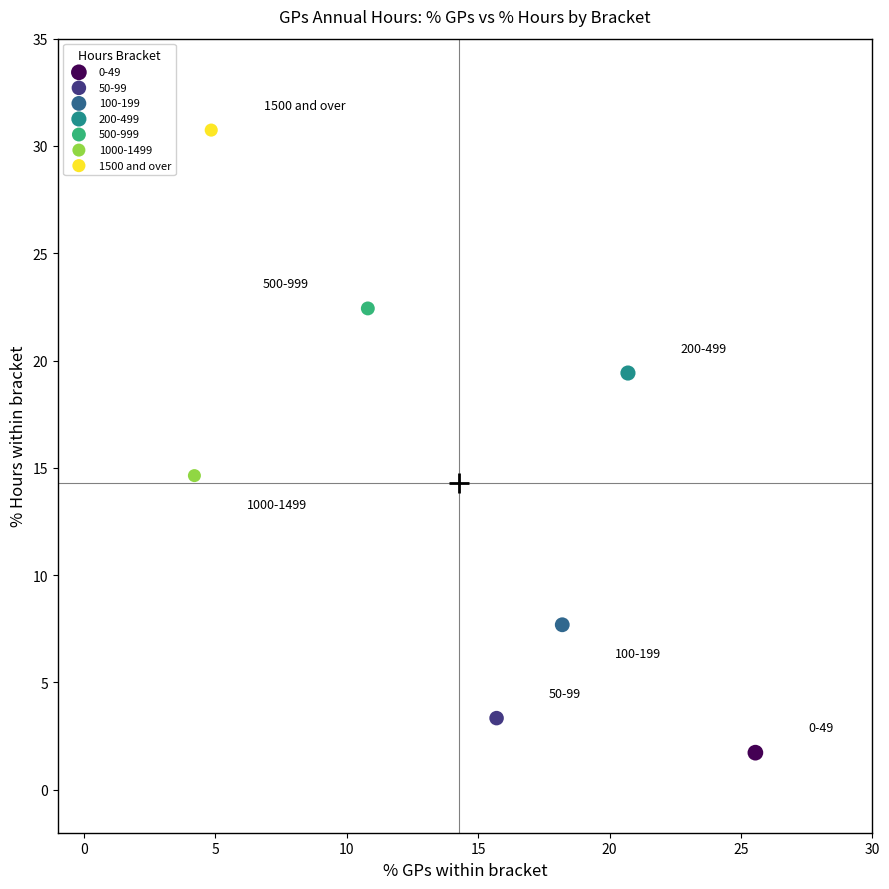

Which series reaches the minimum Y coordinate?

0-49